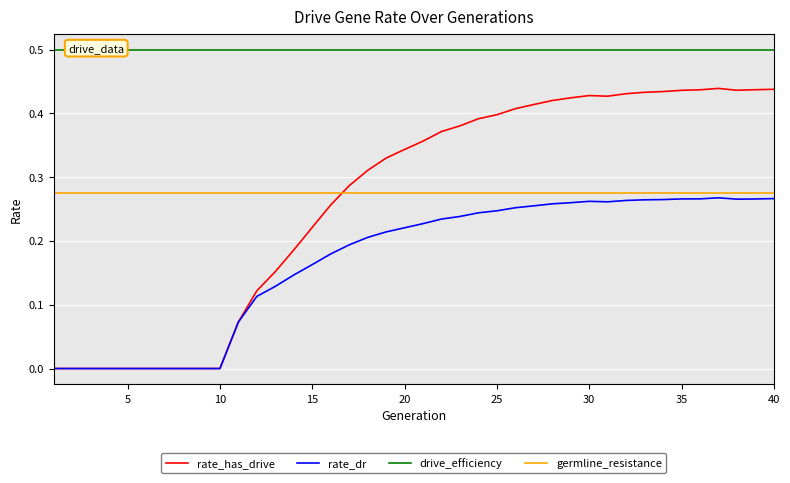

What is the maximum value shown in the chart?

0.5